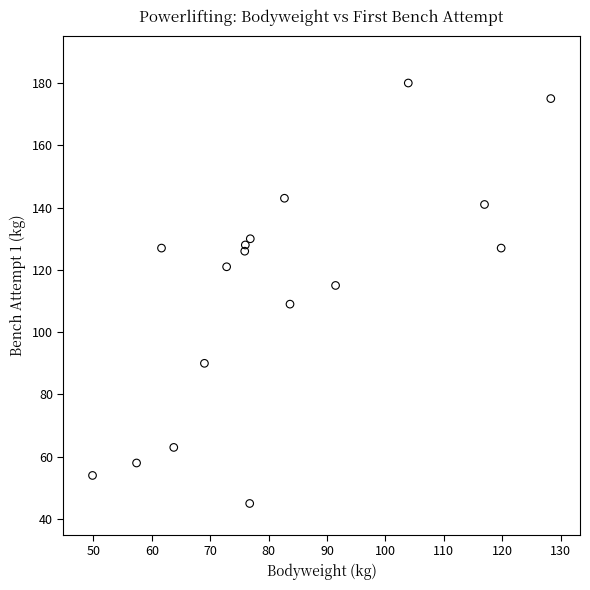

What is the range of Y values (max minus min)?

135